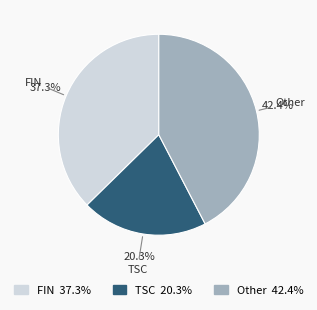

Rank the categories by value from lowest to highest.

TSC 20.3%, FIN 37.3%, Other 42.4%